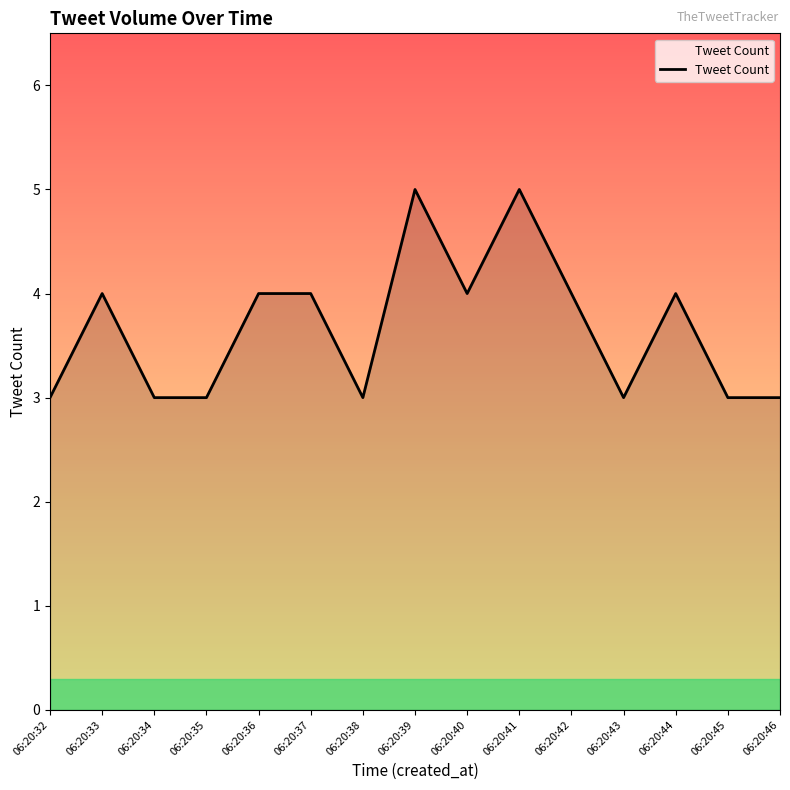

Between 06:20:34 and 06:20:36, which is larger?

06:20:36